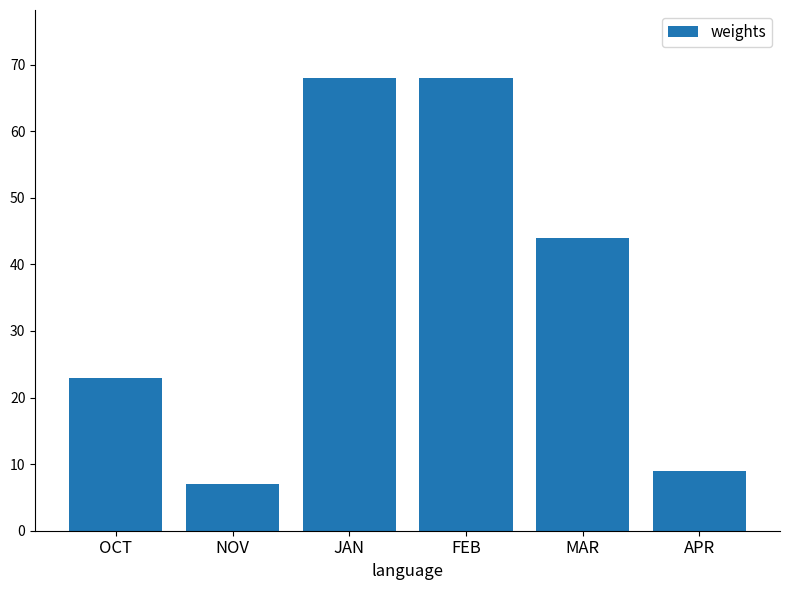

What is the difference between the maximum and second lowest values?

59